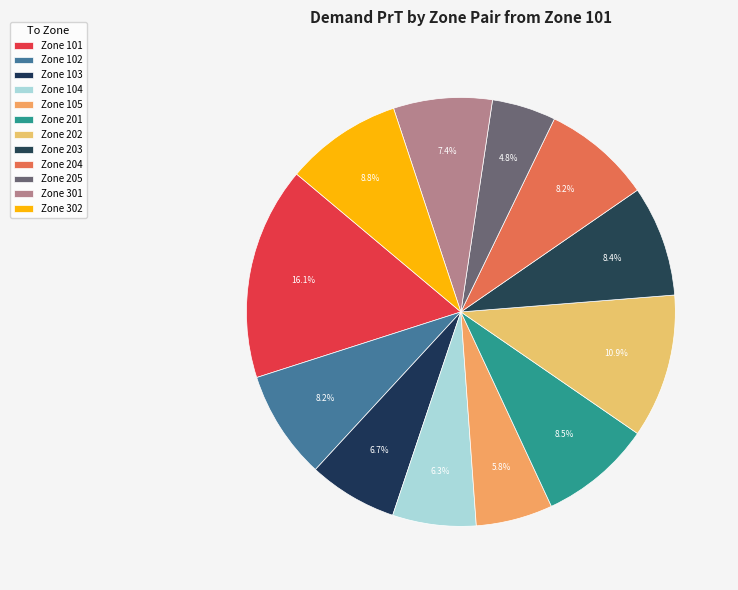

What is the largest slice in the pie chart?

101